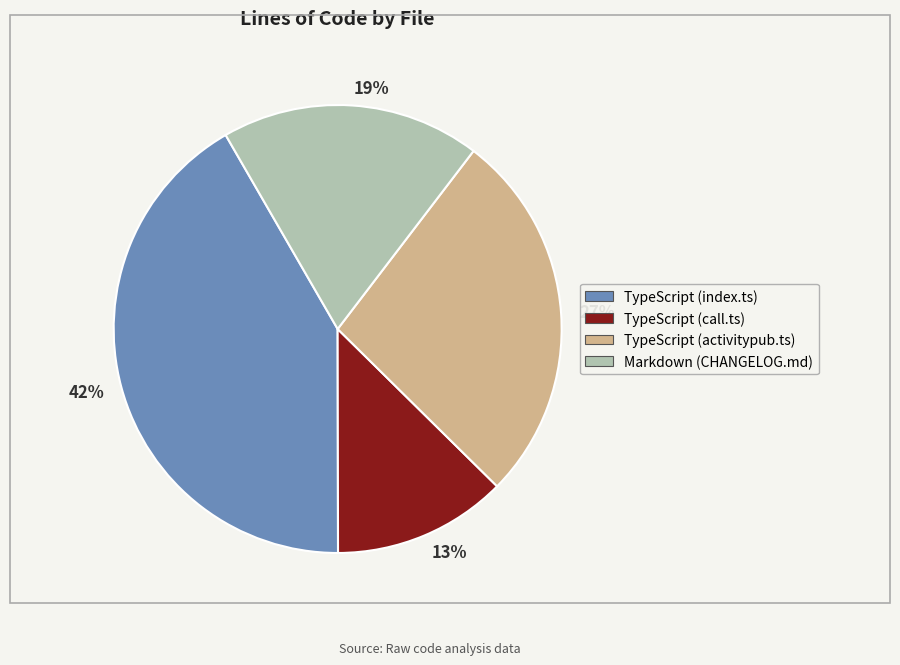

The 13% slice represents 13% of the pie. True or false?

True